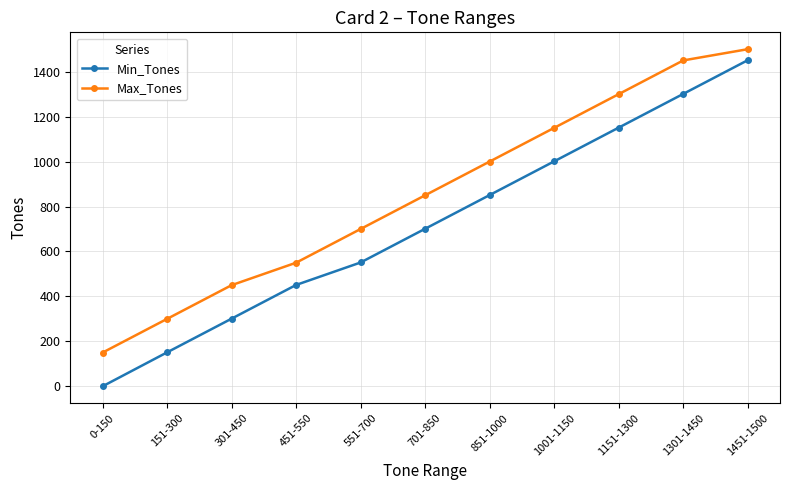

What is the sum of the Min_Tones values at 151-300 and 301-450?

452